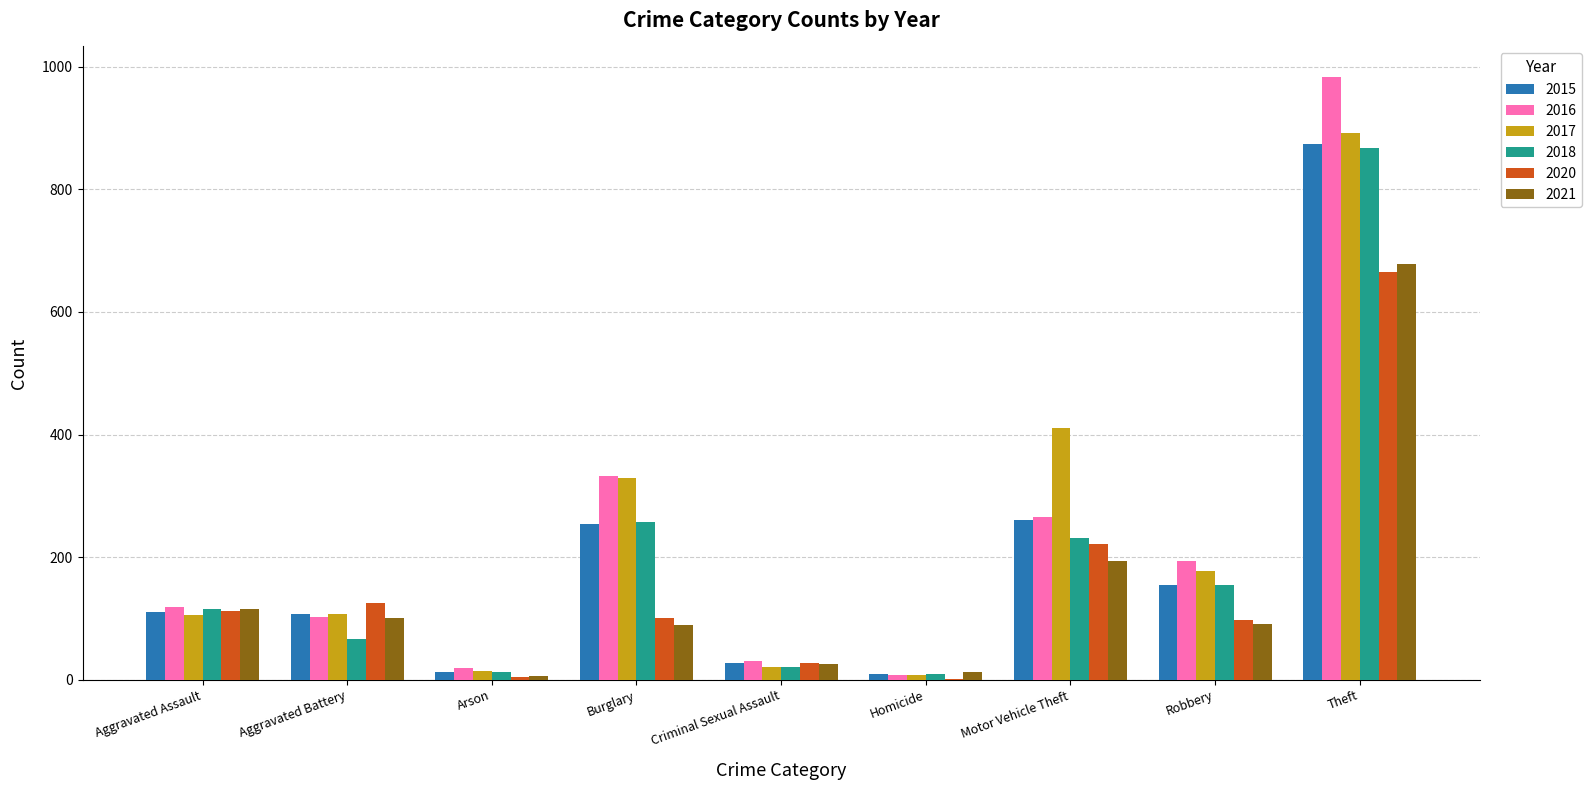

Is it true that 2017 equals 21 at Criminal Sexual Assault?

True